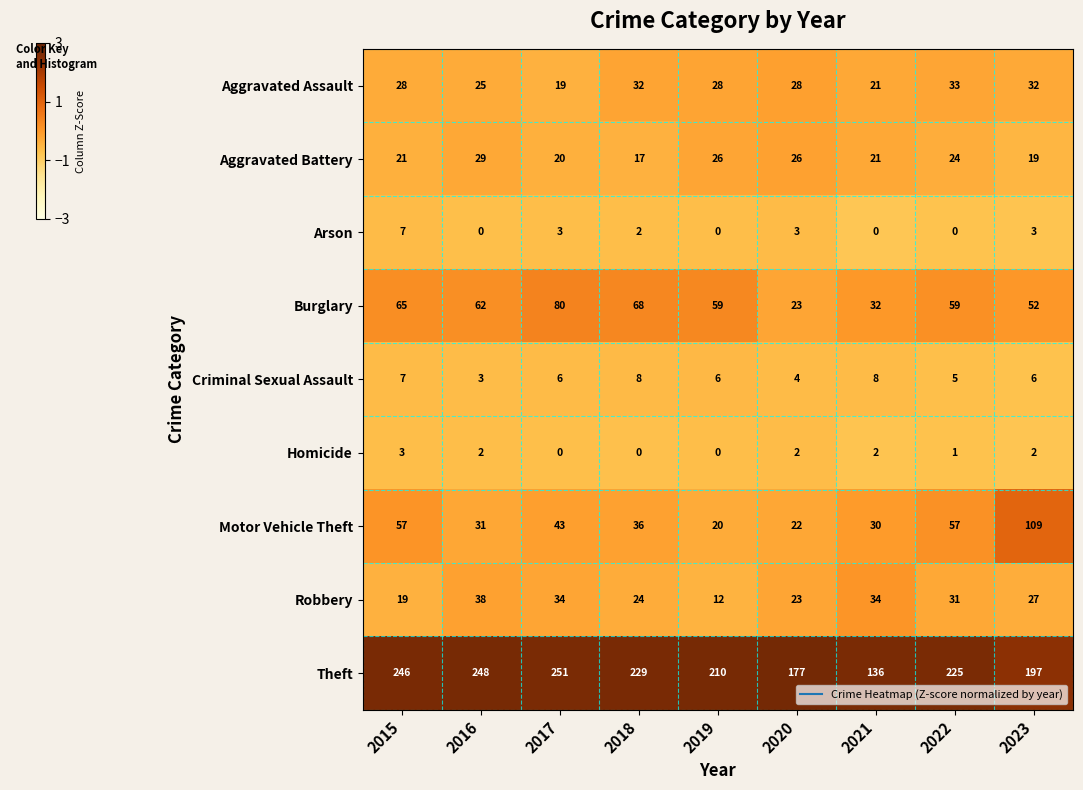

The Aggravated Assault series shows 42 at 2019. True or false?

False